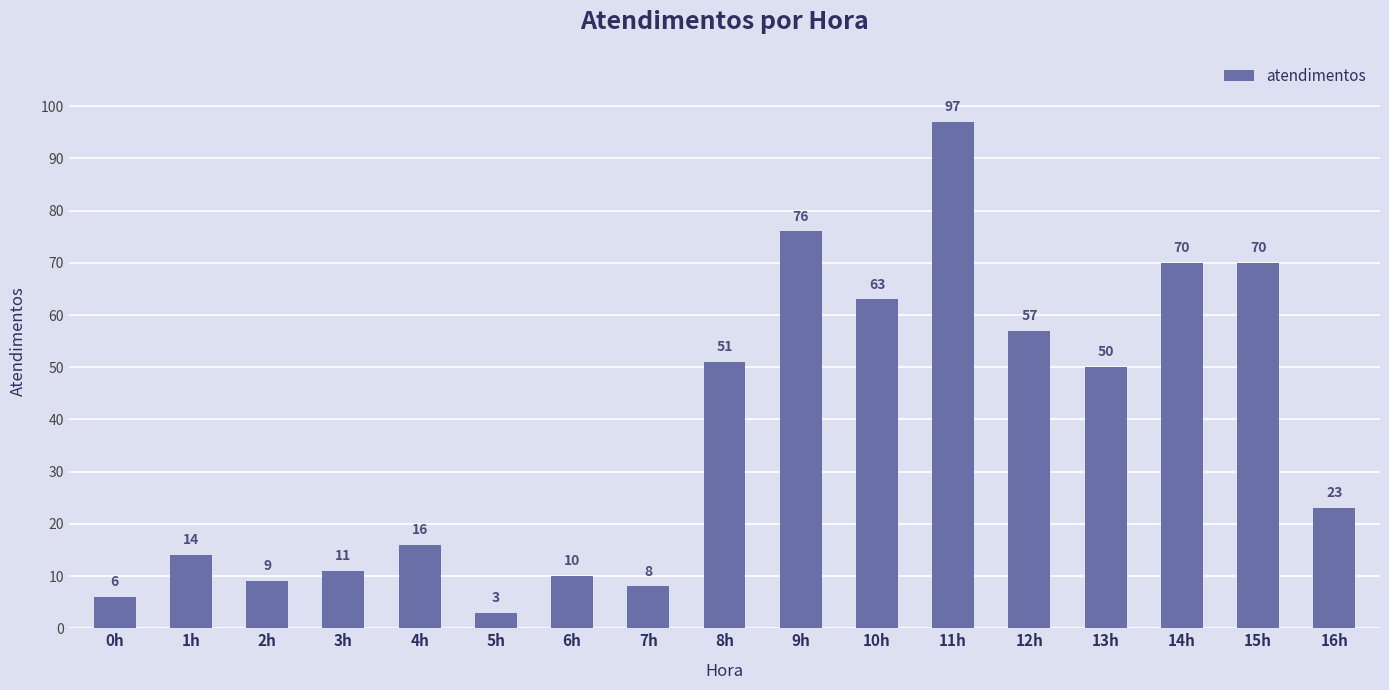

What is the ratio of the value at 2h to the value at 1h?

0.6